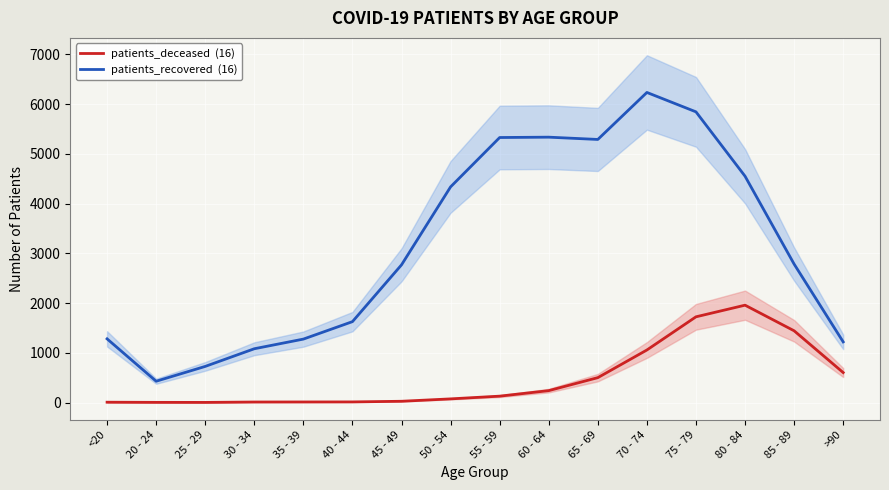

Where is the first local maximum for patients_recovered  (16)?

60 - 64